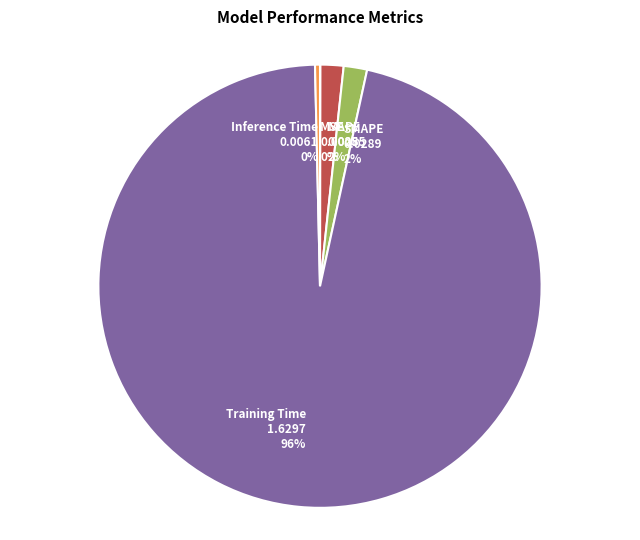

Which slice is the largest?

Training Time